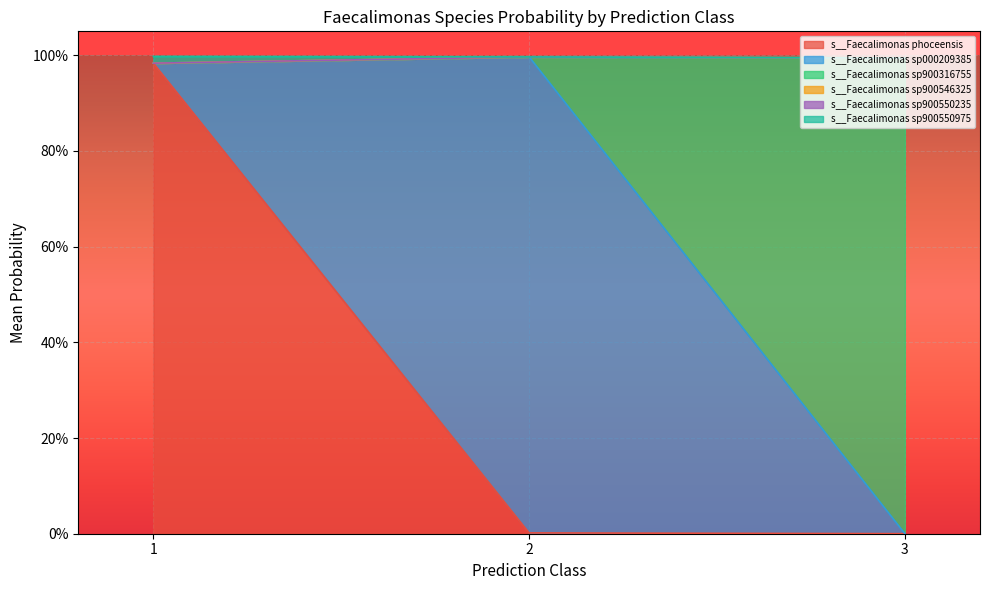

The s__Faecalimonas sp000209385 series shows 0.0 at 1. True or false?

True